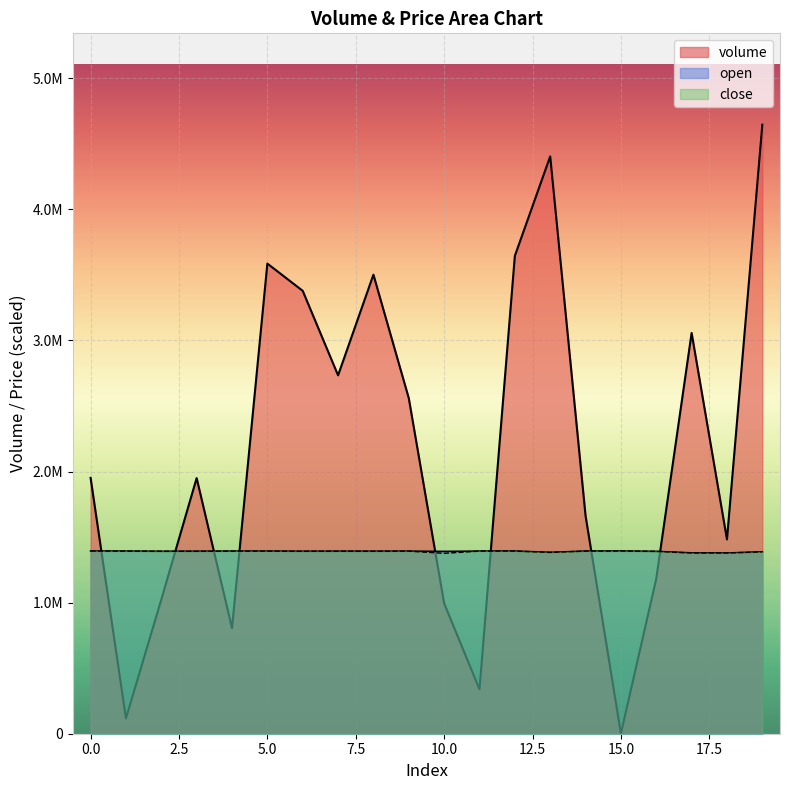

True or false: volume has a value of 455630.9 at 18.

False